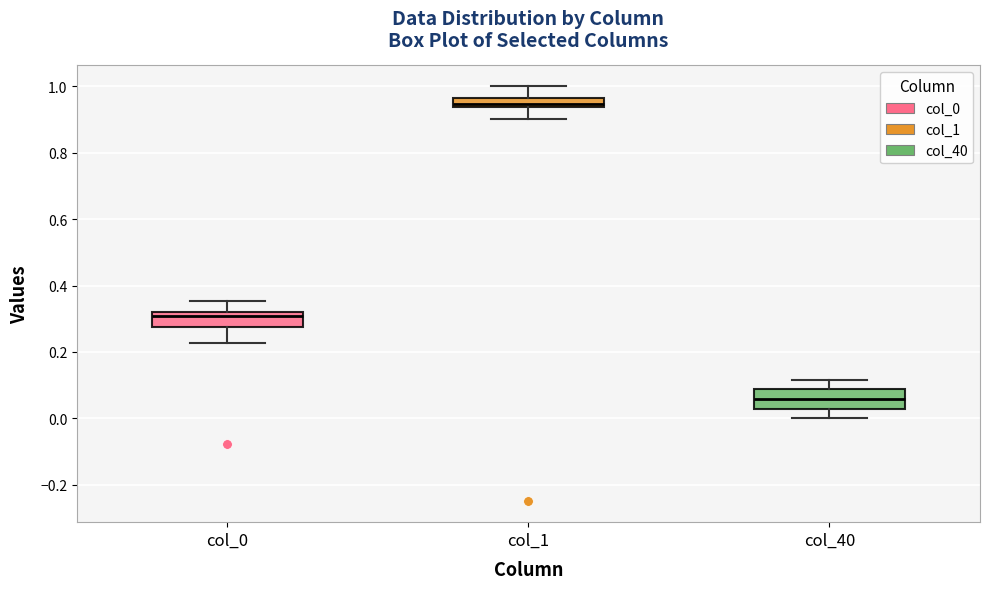

Which box's median line is the lowest?

col_40